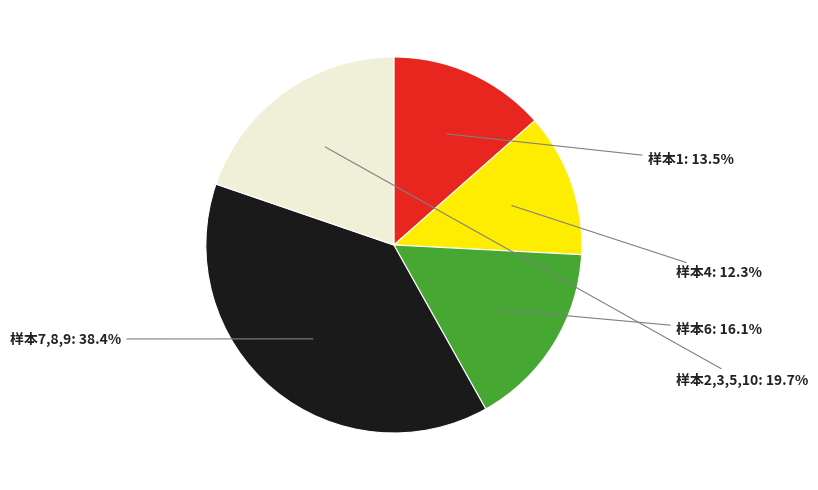

Is there a majority slice in this chart?

No